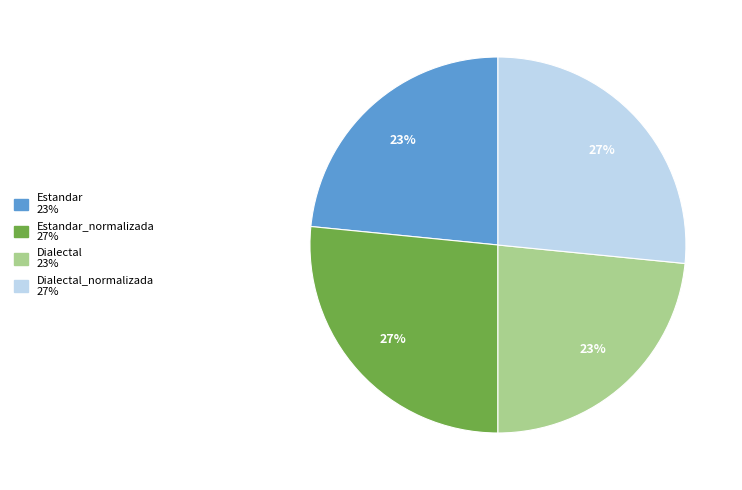

Does any single category account for the majority?

No